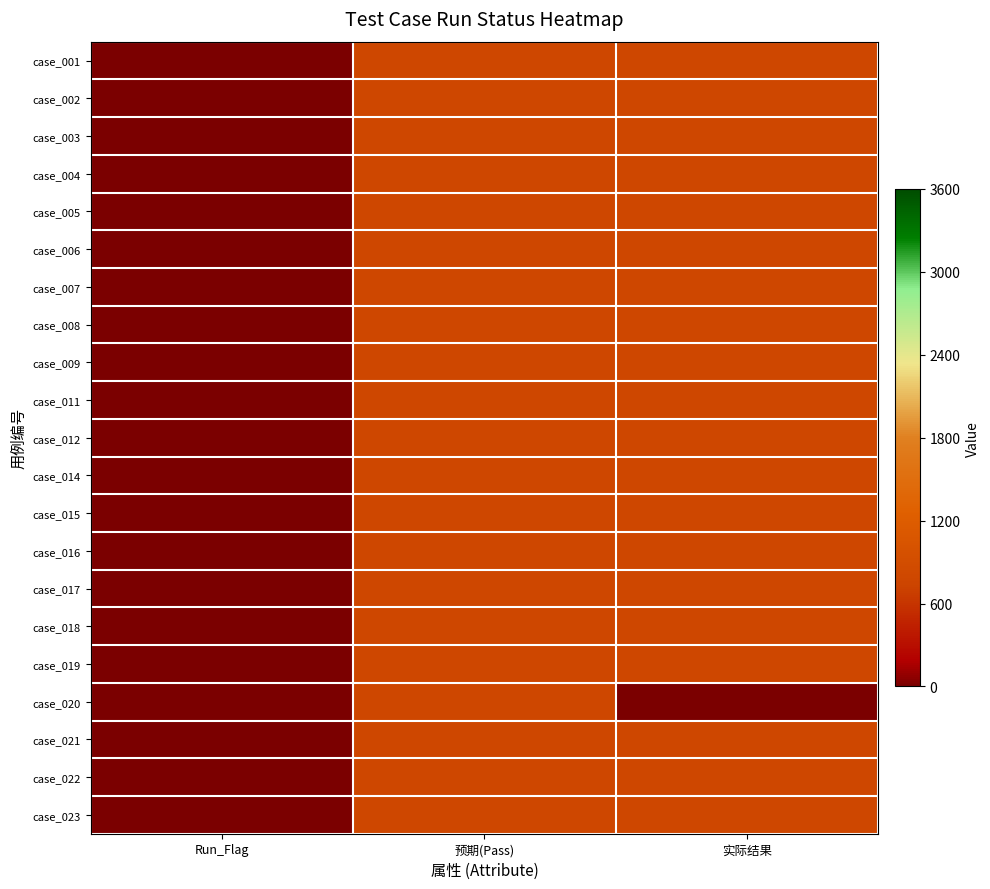

How many series are shown in this chart?

21